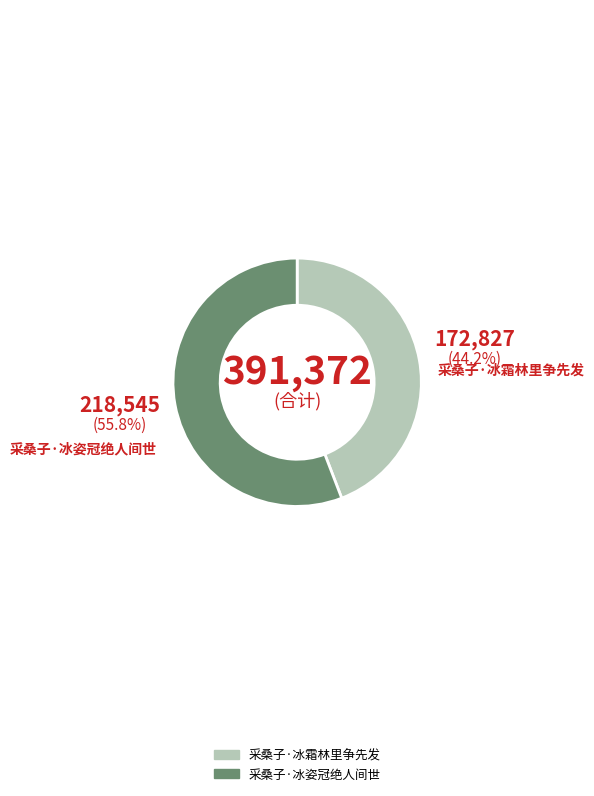

Which category has the smallest portion of the pie?

采桑子·冰霜林里争先发